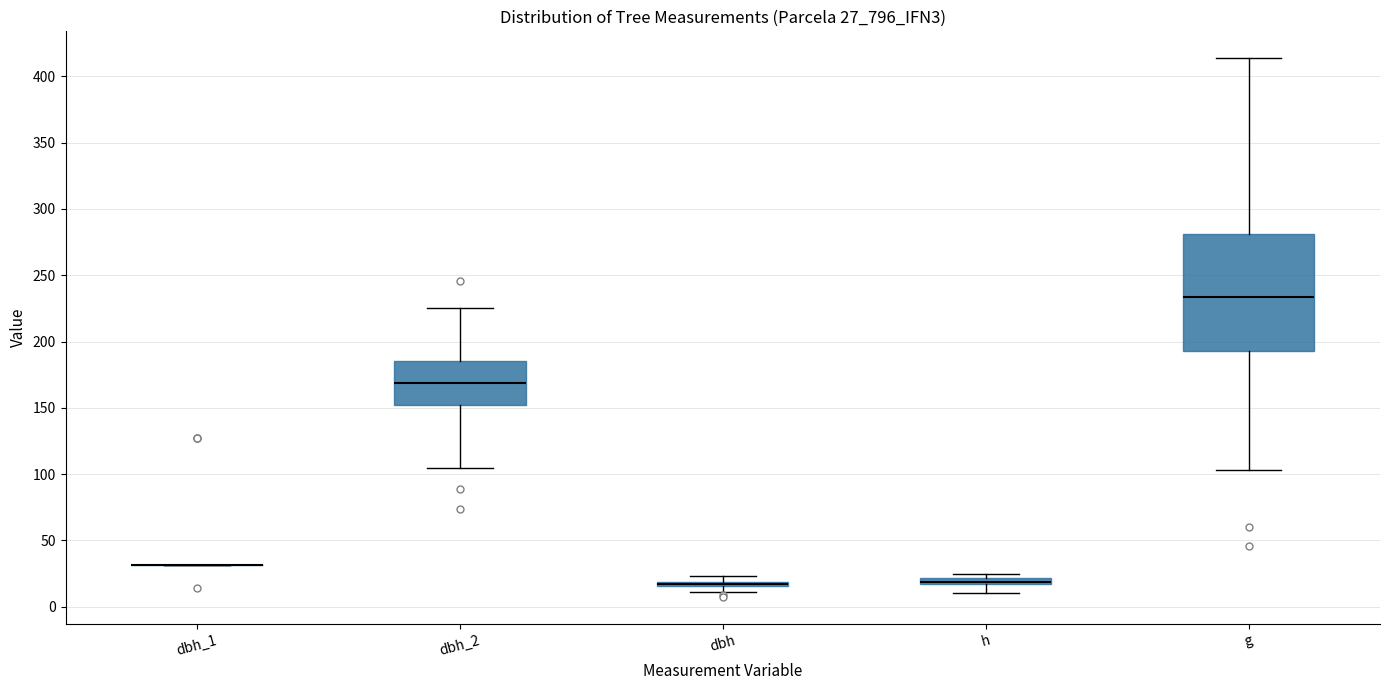

Where is the lower edge of the box for dbh on the y-axis? The values are not printed on the chart, so give them approximately, as read against the axis.

15